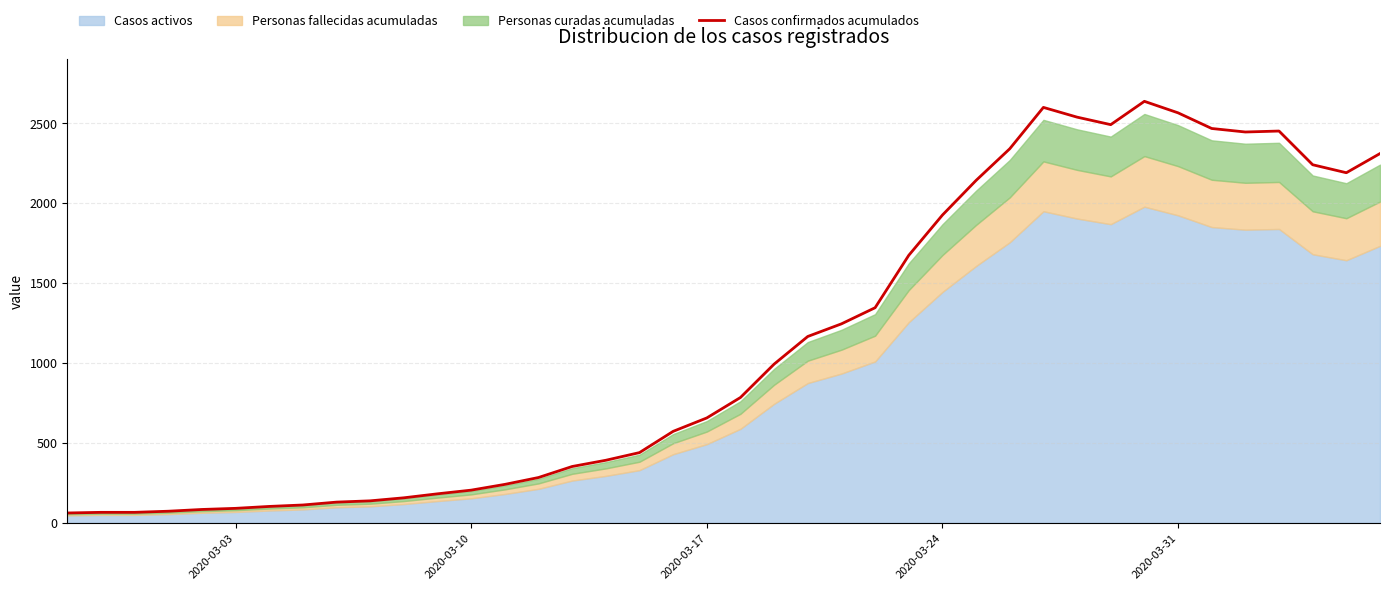

Reading right to left, transcribe all the data shown in this chart.

2311	2191	2241	2452	2446	2468	2566	2638	2492	2539	2600	2341	2143	1926	1674	1346	1245	1166	993	784	656	572	439	391	352	283	240	204	181	156	137	129	111	102	90	83	72	65	65	61